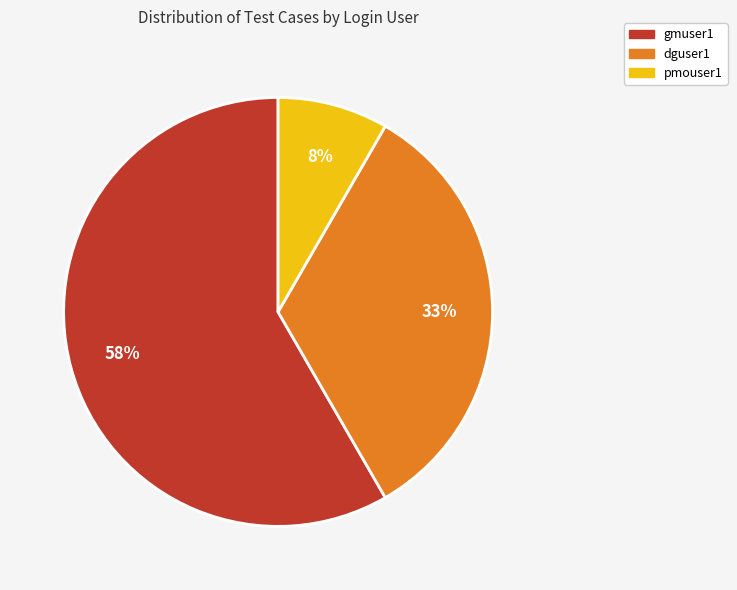

To the nearest percent, what is the average slice percentage?

33%